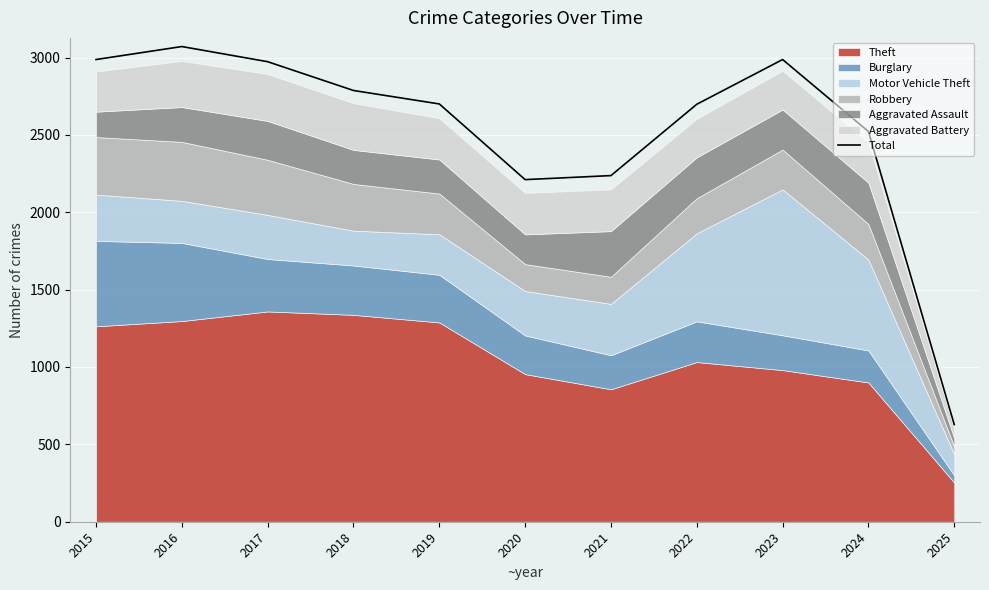

Reading left to right, transcribe all the data shown in this chart.

2015=2987	2016=3071	2017=2973	2018=2787	2019=2700	2020=2211	2021=2237	2022=2698	2023=2987	2024=2522	2025=628